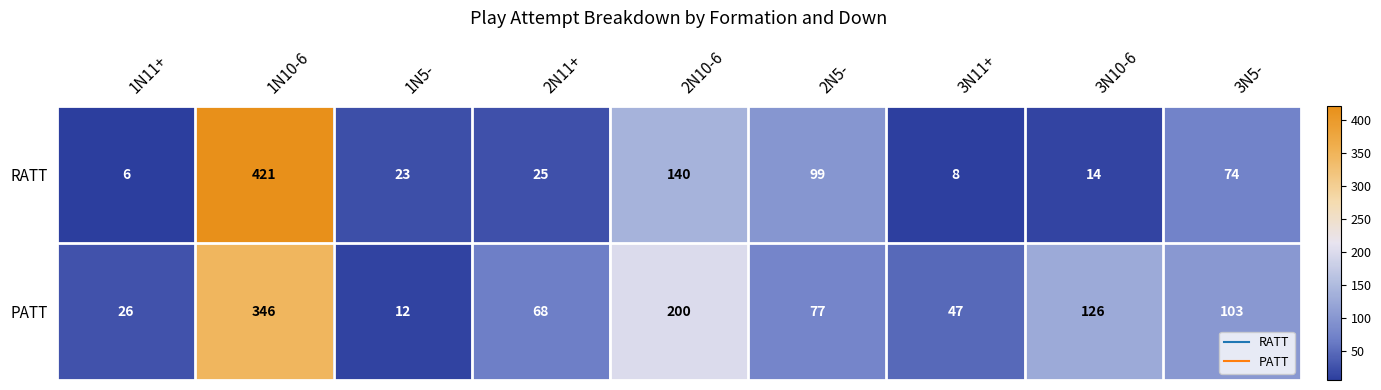

Which series has the largest total across all categories?

PATT